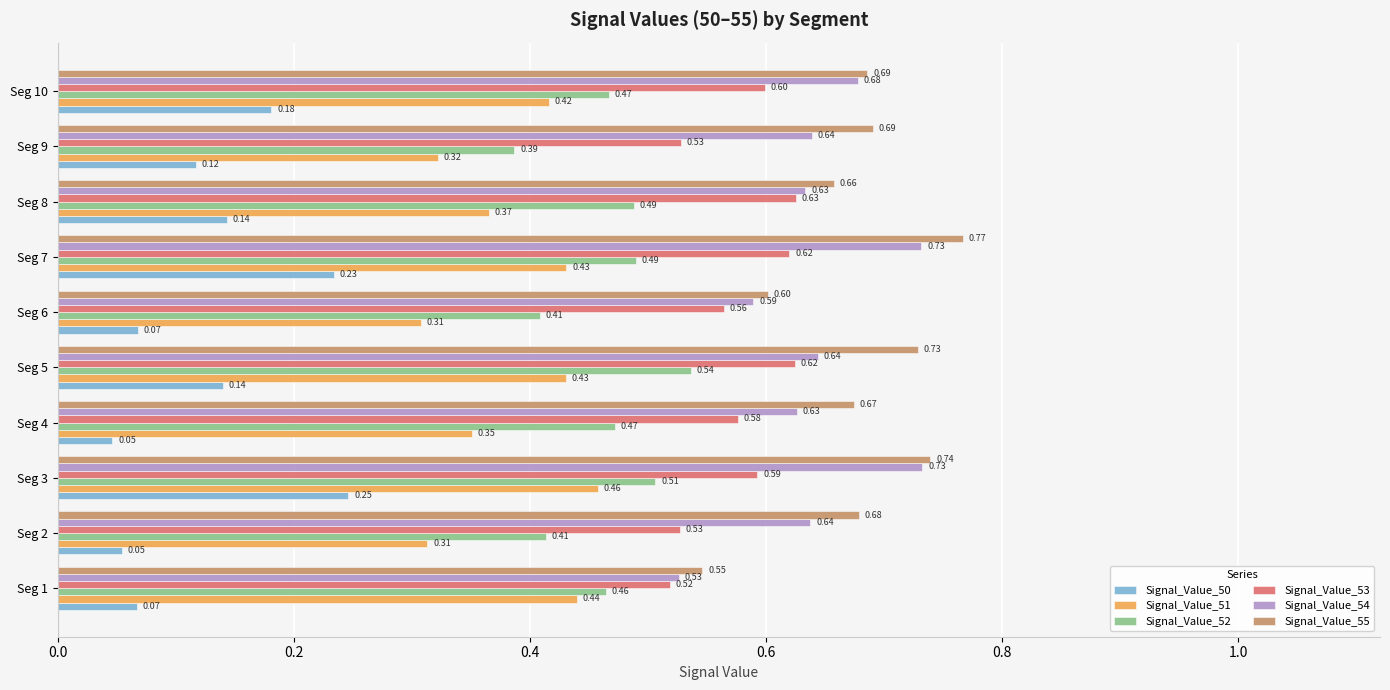

At which category is the sum across all series the highest?

Seg 3